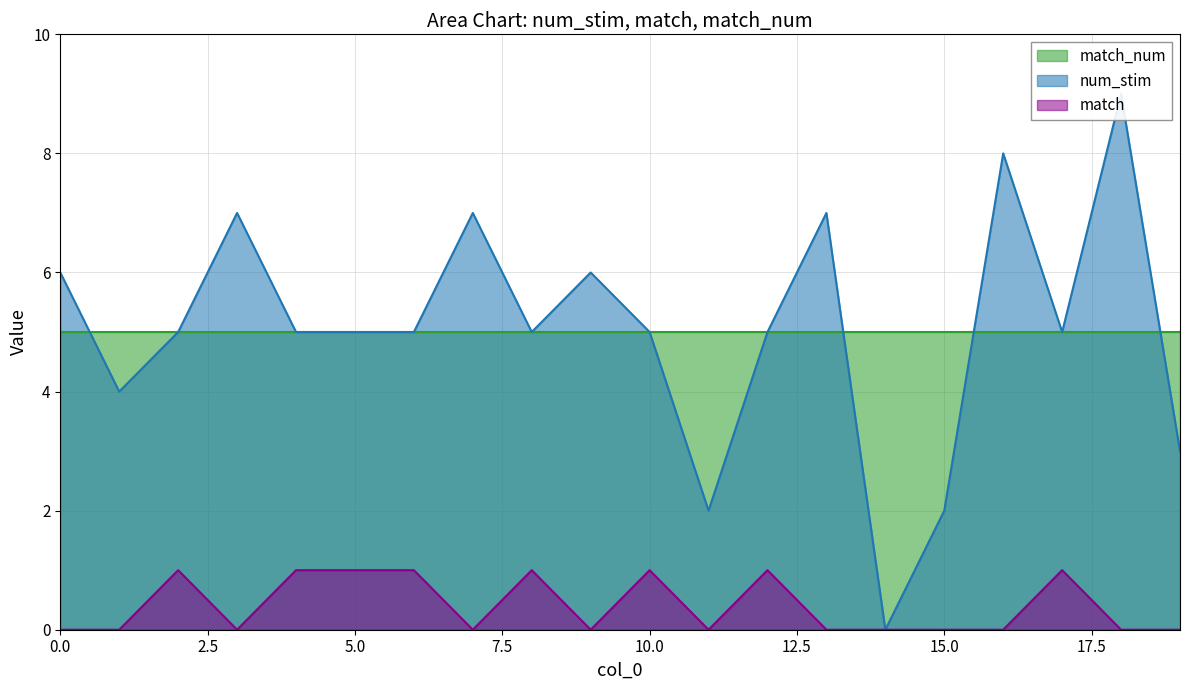

How many values in the match series exceed 0?

8